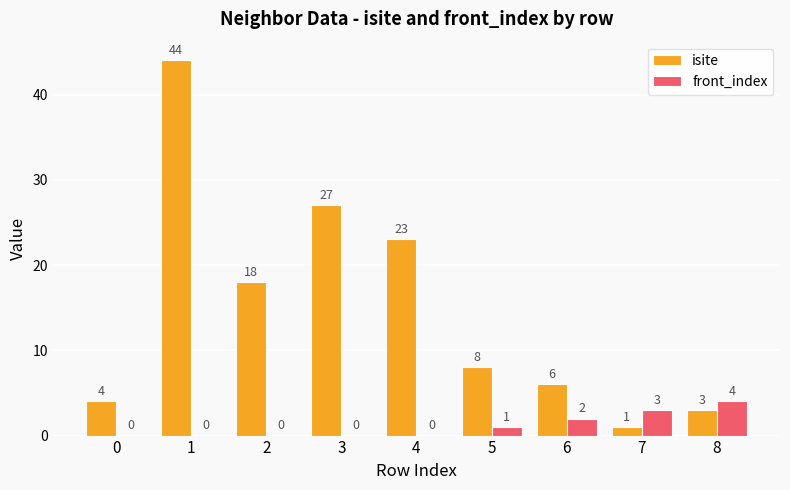

True or false: front_index has a value of 0 at 0.

True